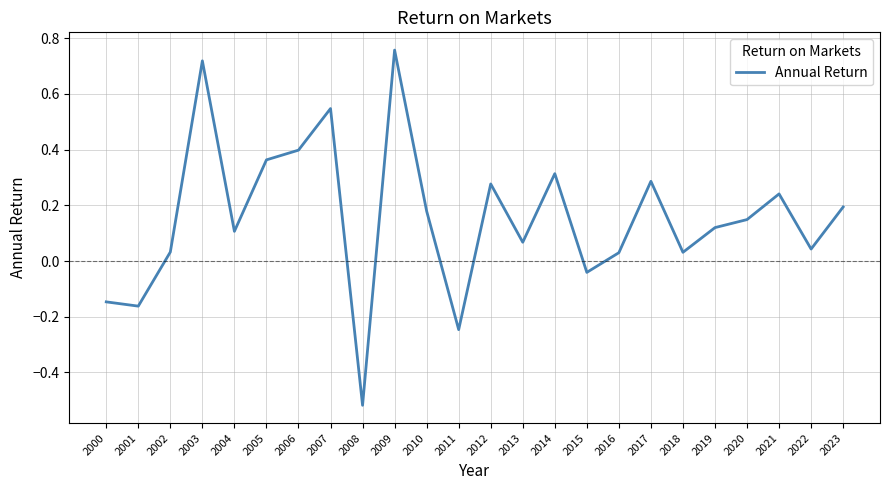

True or false: the data shows 0.9 at 2007.

False